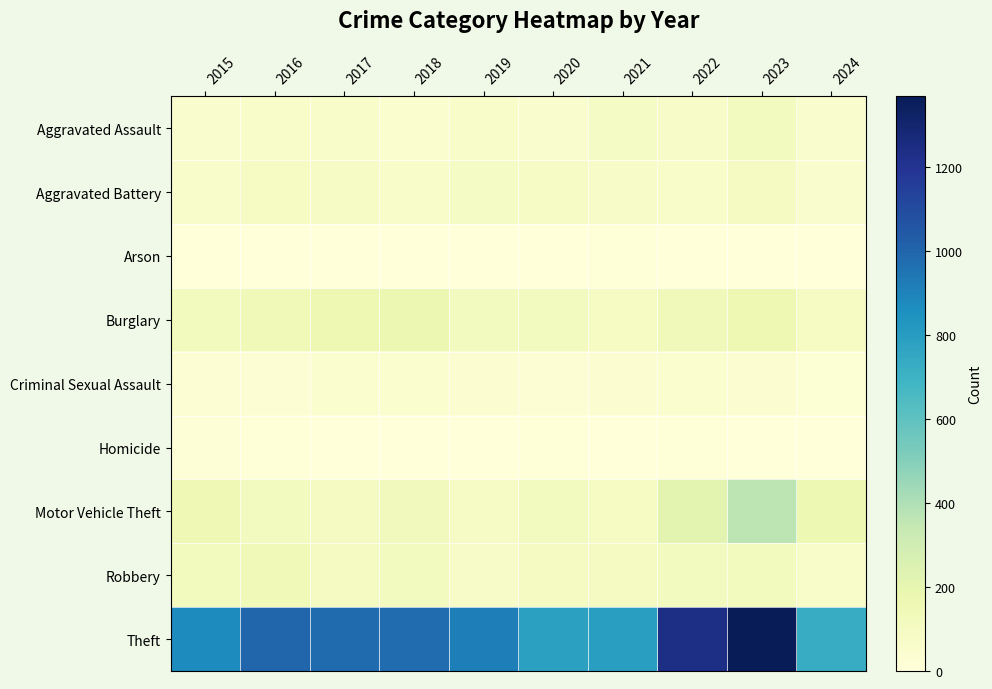

Which label corresponds to the largest value in the chart?

2023